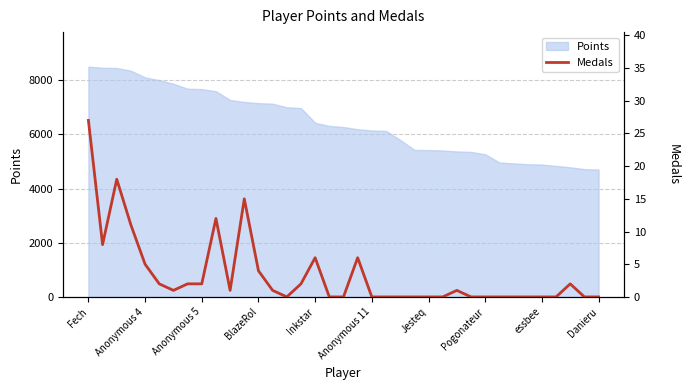

At which label is Points closest to 6602?

Inkstar